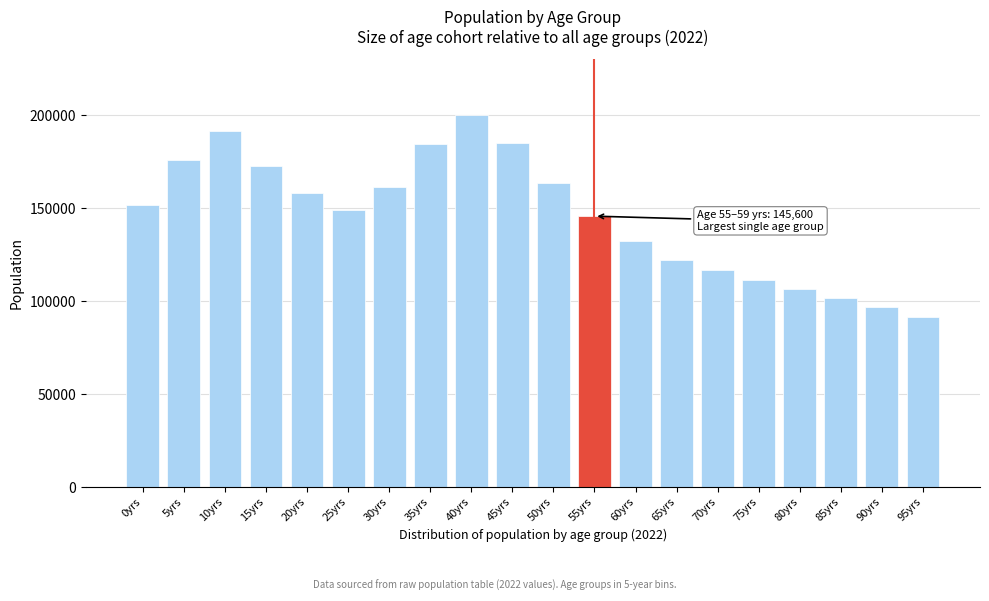

What is the change in value from 25yrs to 45yrs?

+35600